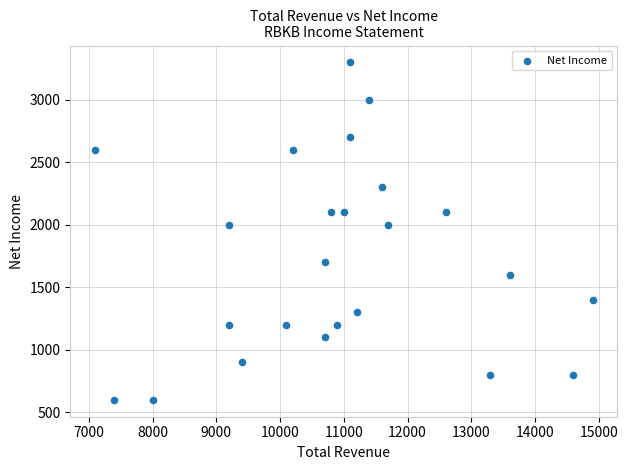

What is the range of X values (max minus min)?

7800